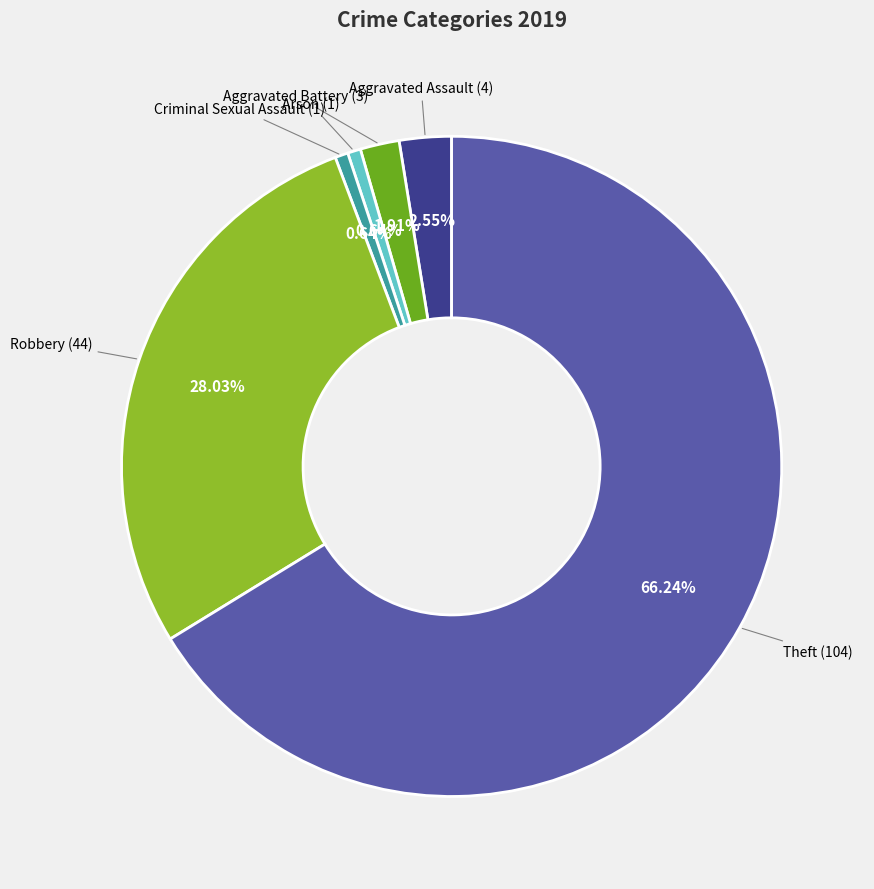

Count the number of slices in the pie.

6